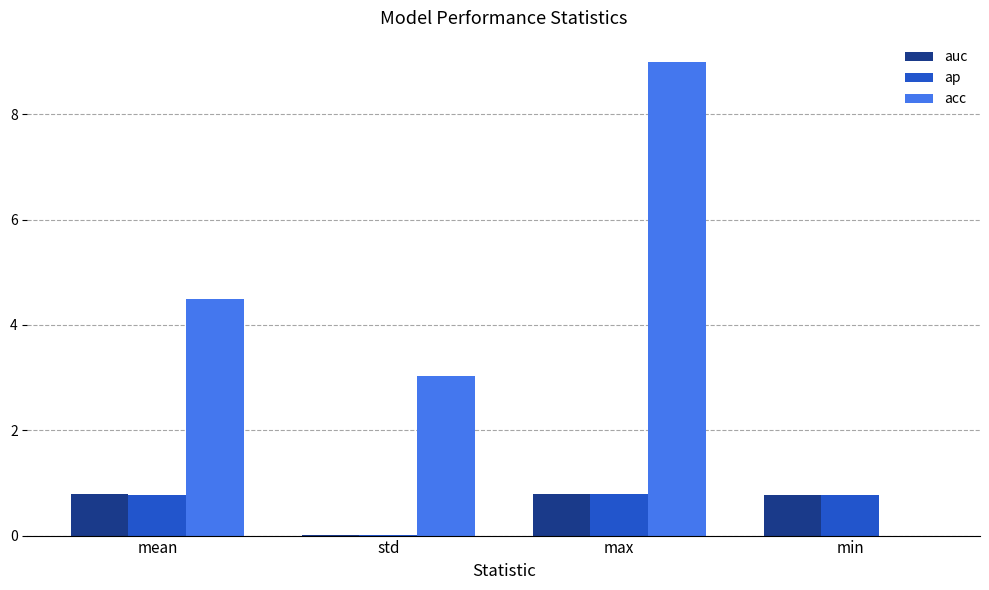

Which category has the highest value across all series?

max